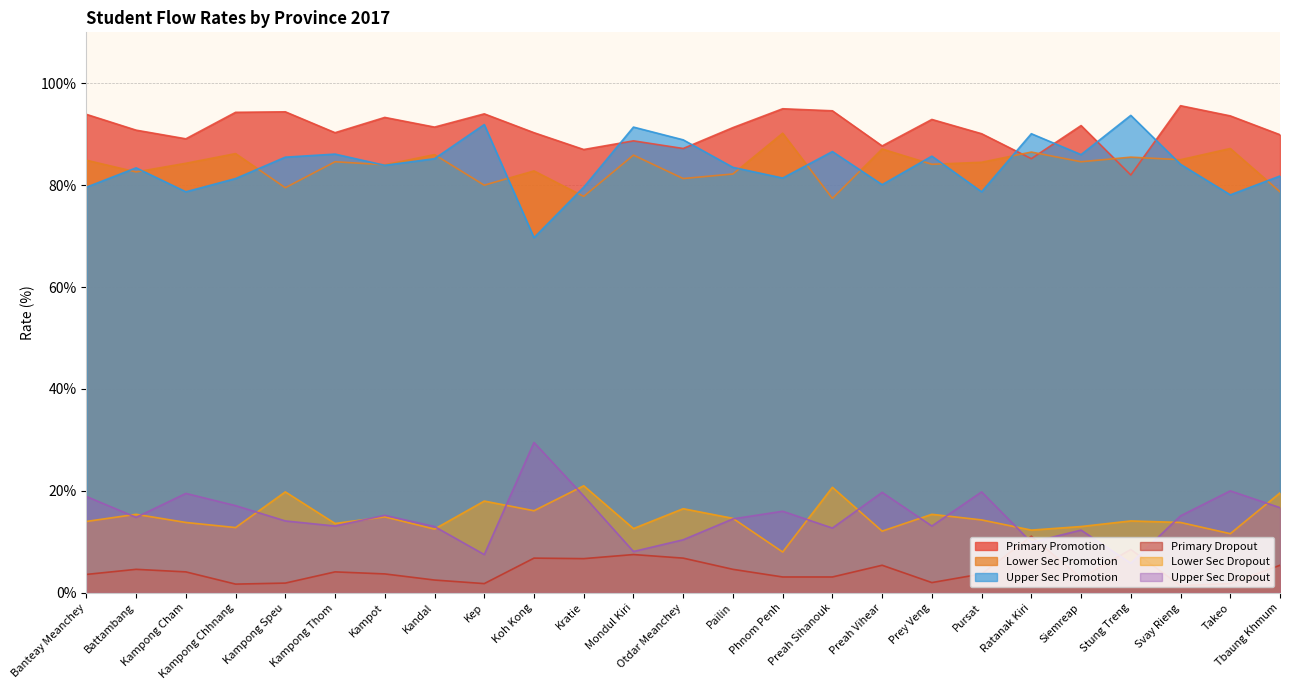

What is the label of the 18th point from the right?

Kandal